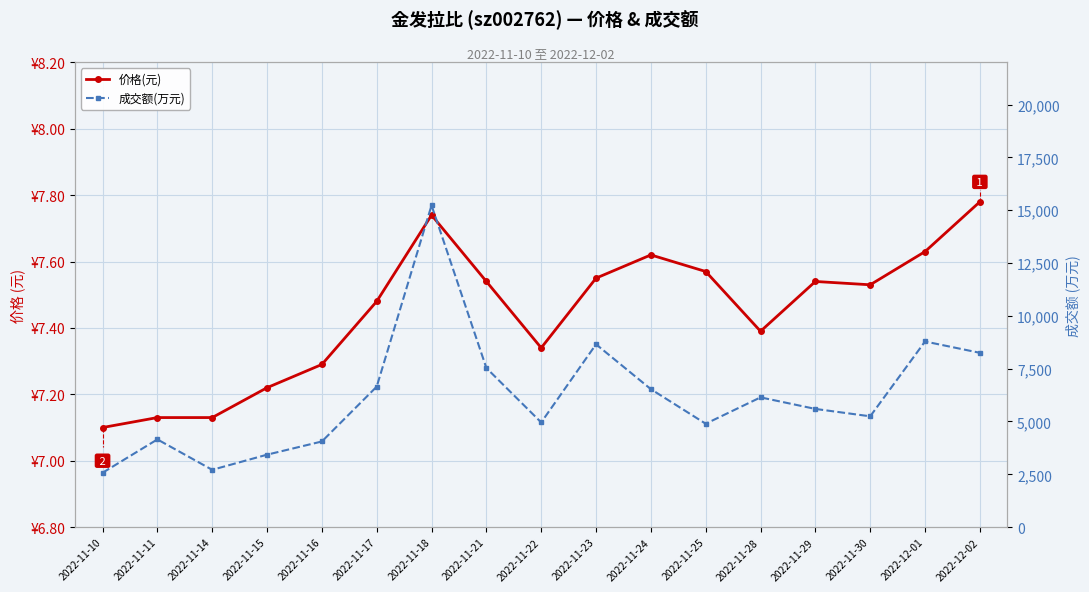

Is the value of 成交额(万元) at 2022-11-28 greater than the value of 价格(元) at 2022-11-18?

Yes